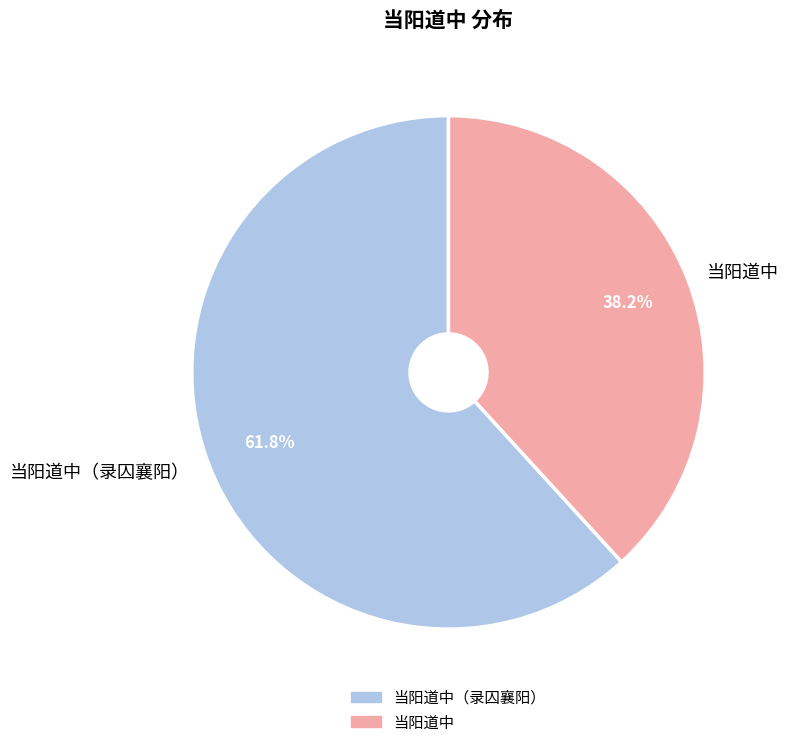

To the nearest percent, what percentage of the pie is 当阳道中（录囚襄阳）?

62%